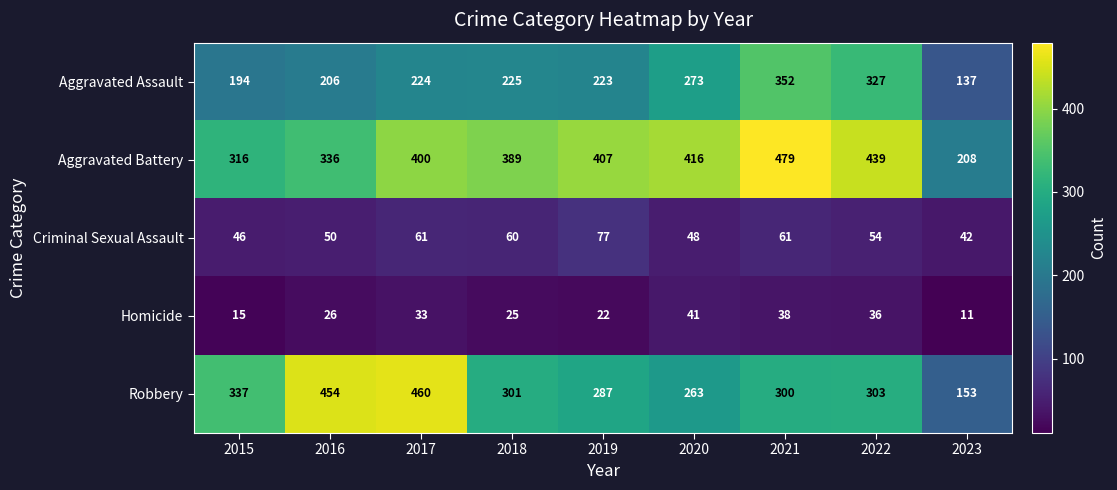

True or false: Homicide has a value of 5 at 2019.

False